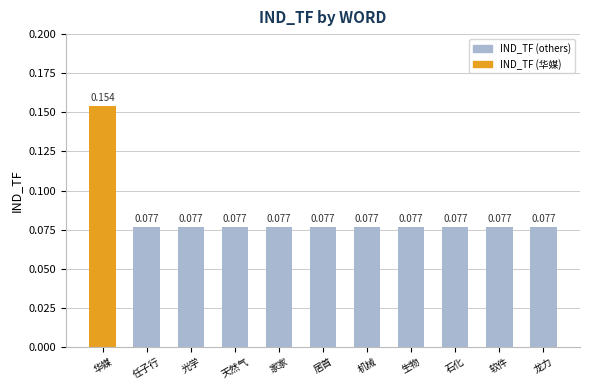

At which category does the chart reach its peak across all series?

华媒